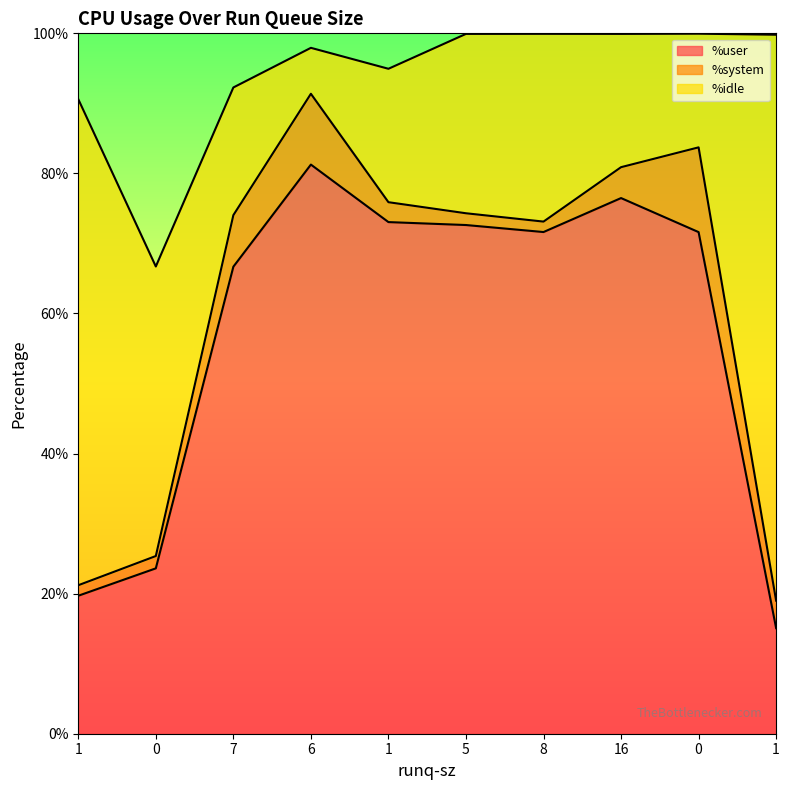

True or false: %user and %system cross at least once.

False